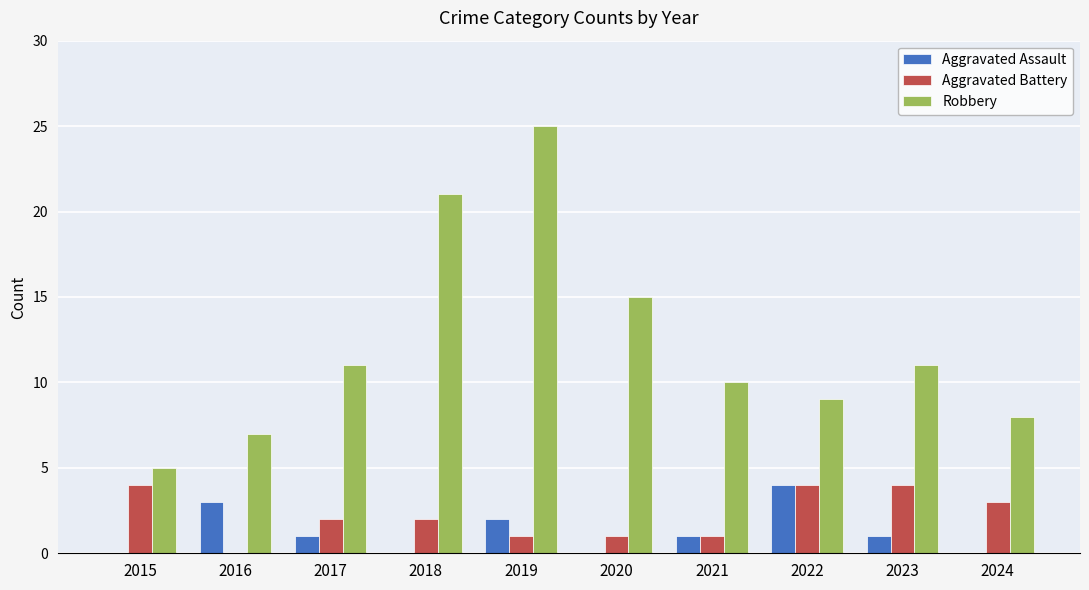

What is the highest value of the Robbery series?

25